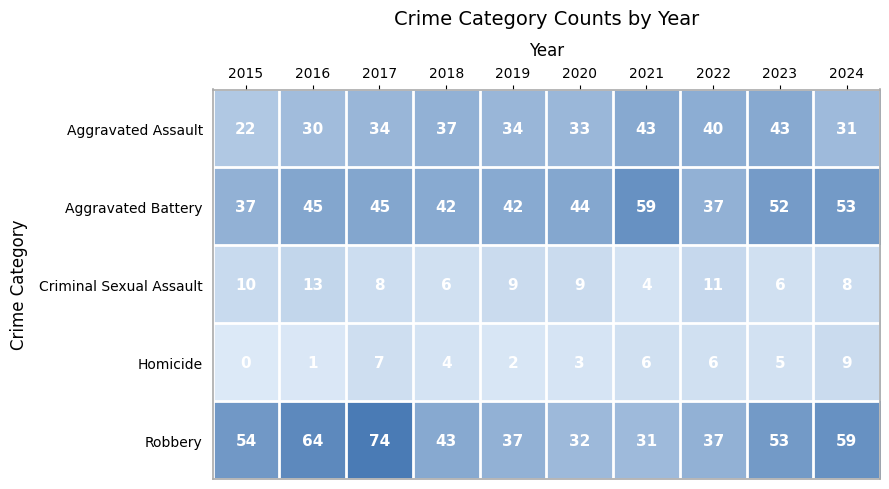

Which series has the largest total across all categories?

Robbery